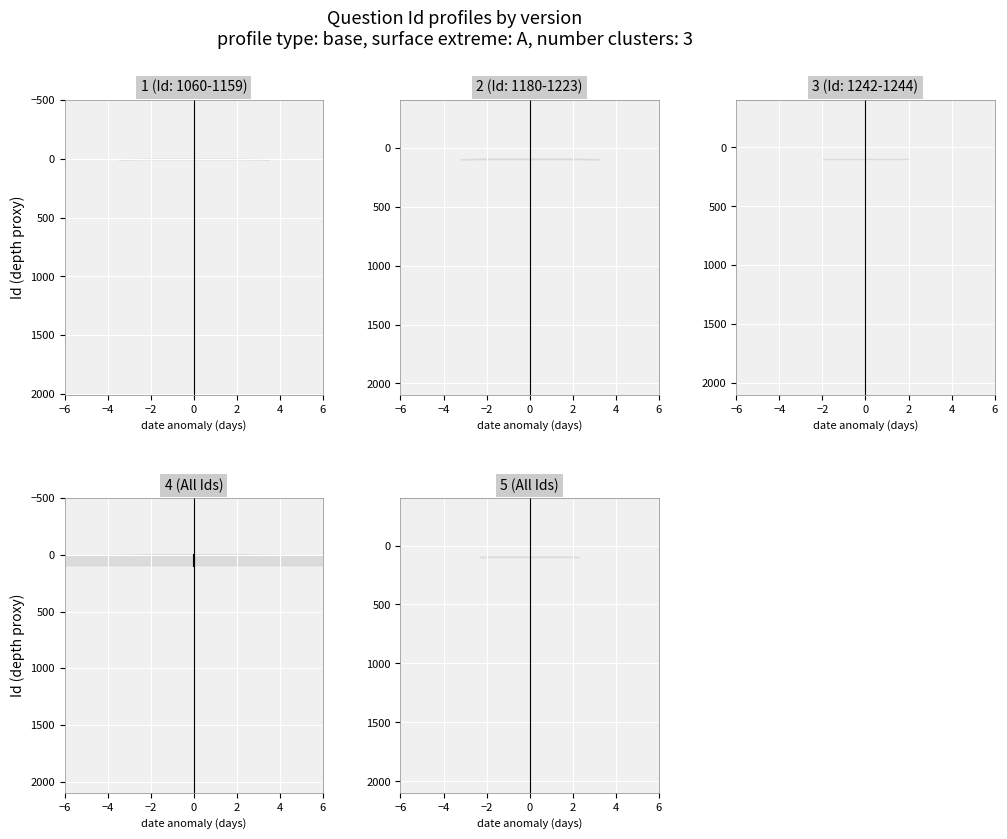

What is the difference between the 4 (All Ids) values at −6 and 0?

96